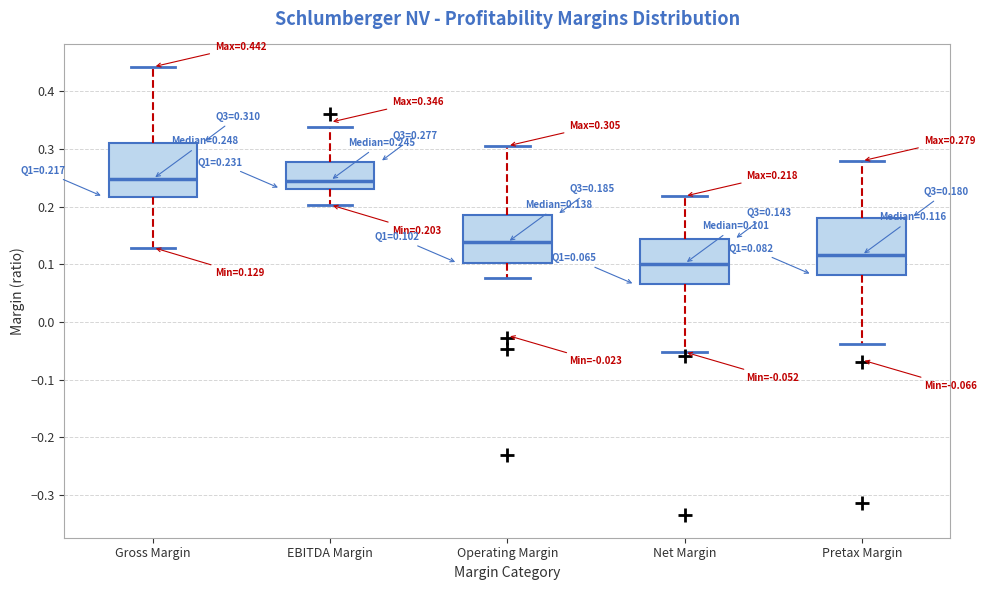

Which box's median line is the lowest?

Net Margin